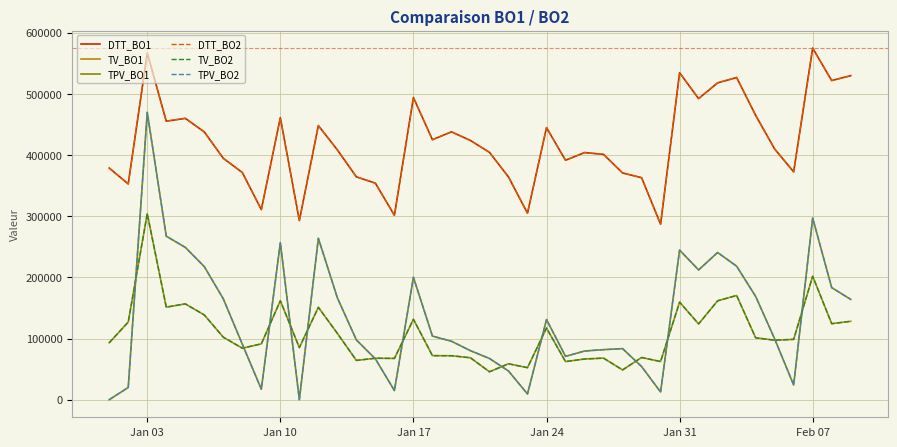

Does the chart display data point markers on the line(s)?

No